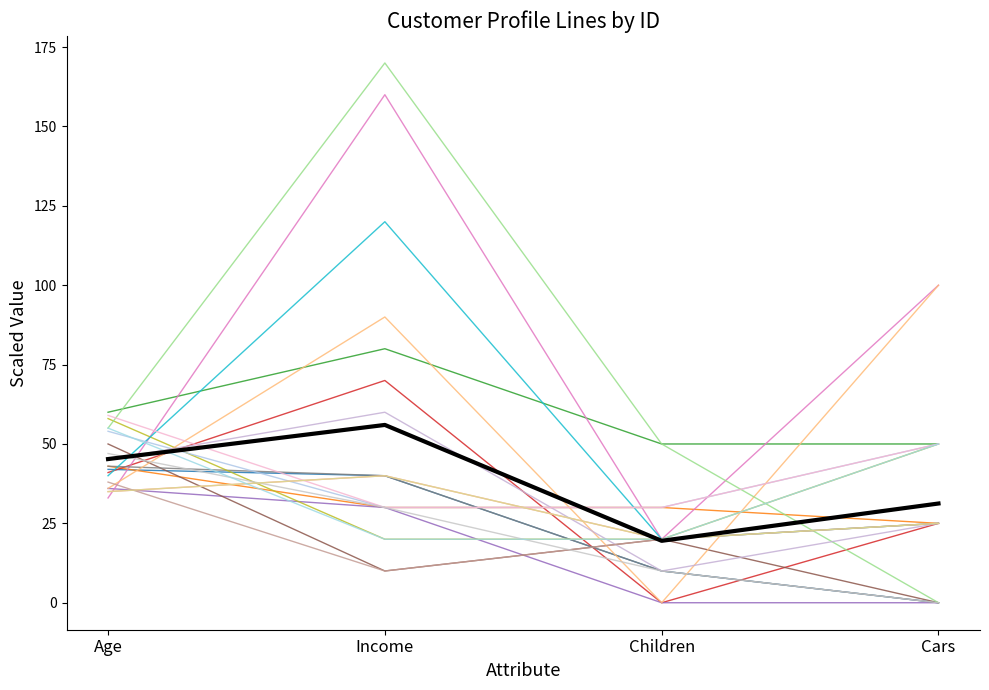

Does the chart display data point markers on the line(s)?

No